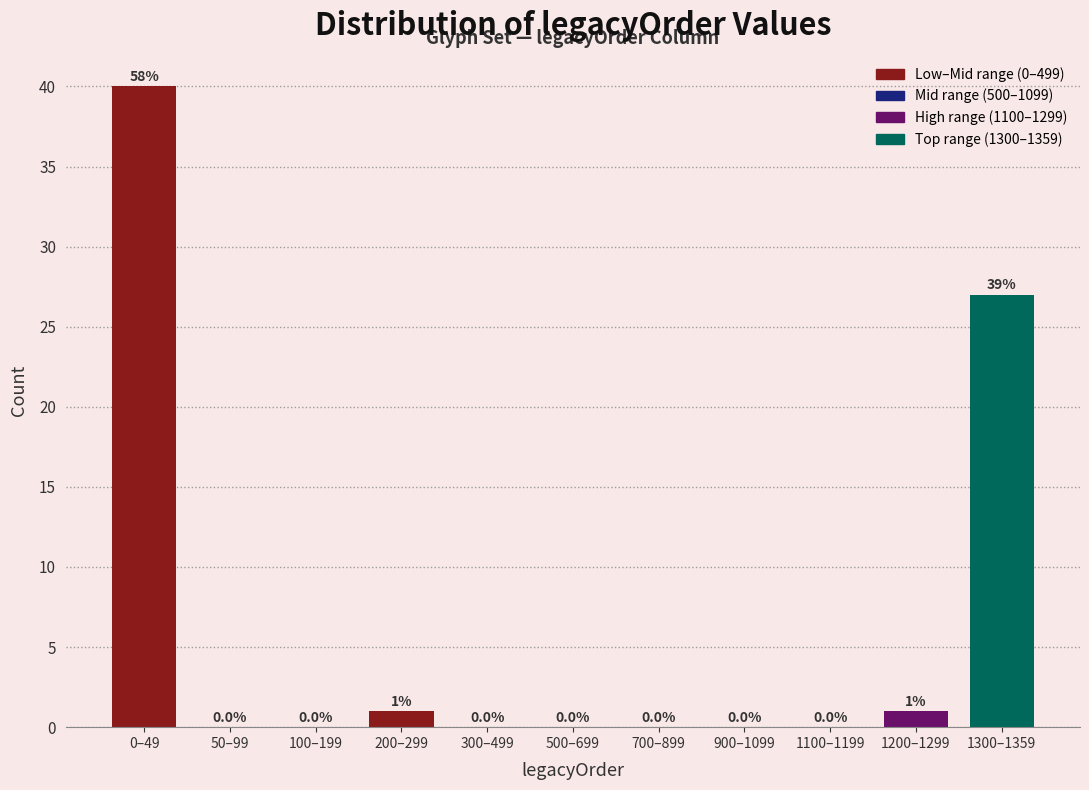

Reading left to right, what are all the values shown in this chart?

0–49=40	50–99=0	100–199=0	200–299=1	300–499=0	500–699=0	700–899=0	900–1099=0	1100–1199=0	1200–1299=1	1300–1359=27